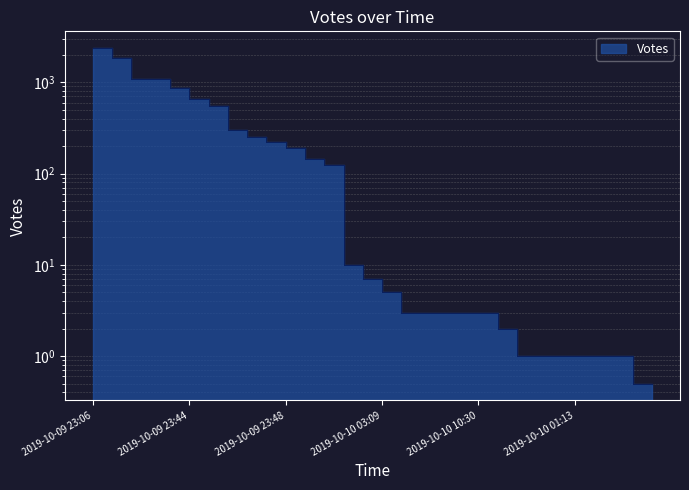

Approximately how many times larger is the value at 2019-10-09 23:48 compared to 2019-10-10 01:13?

190.0